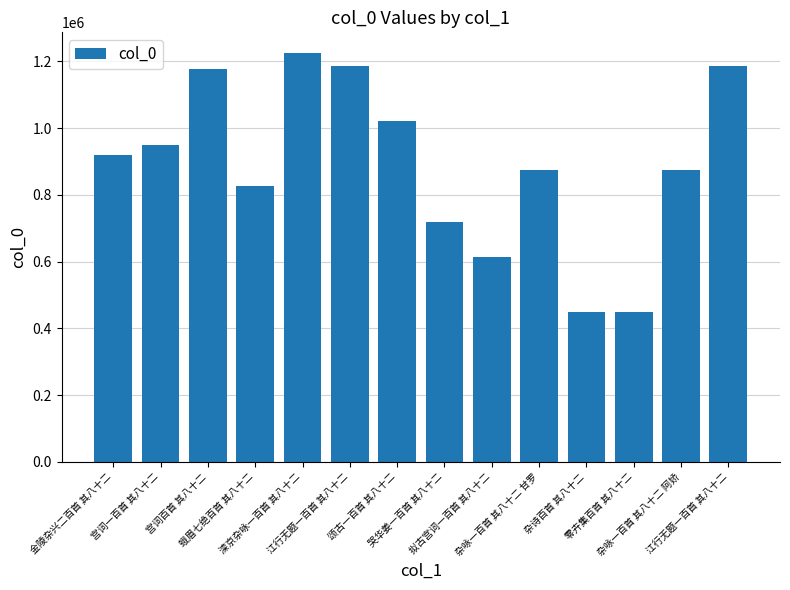

How many series are shown in this chart?

1